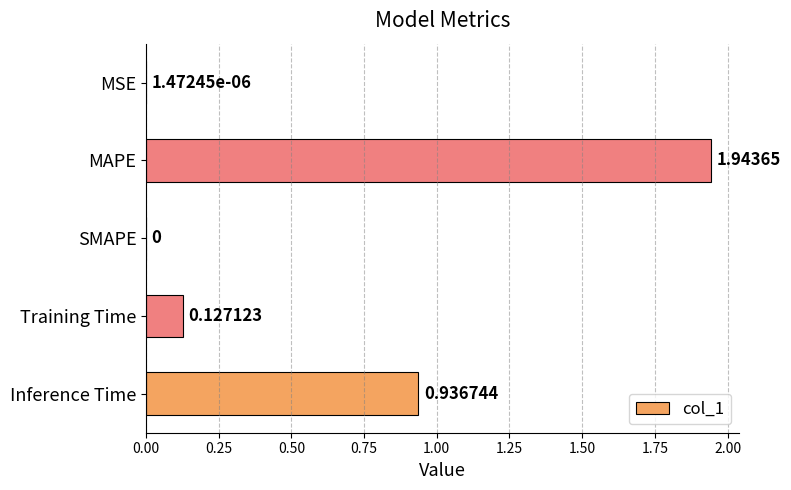

How many distinct data groups are displayed?

1